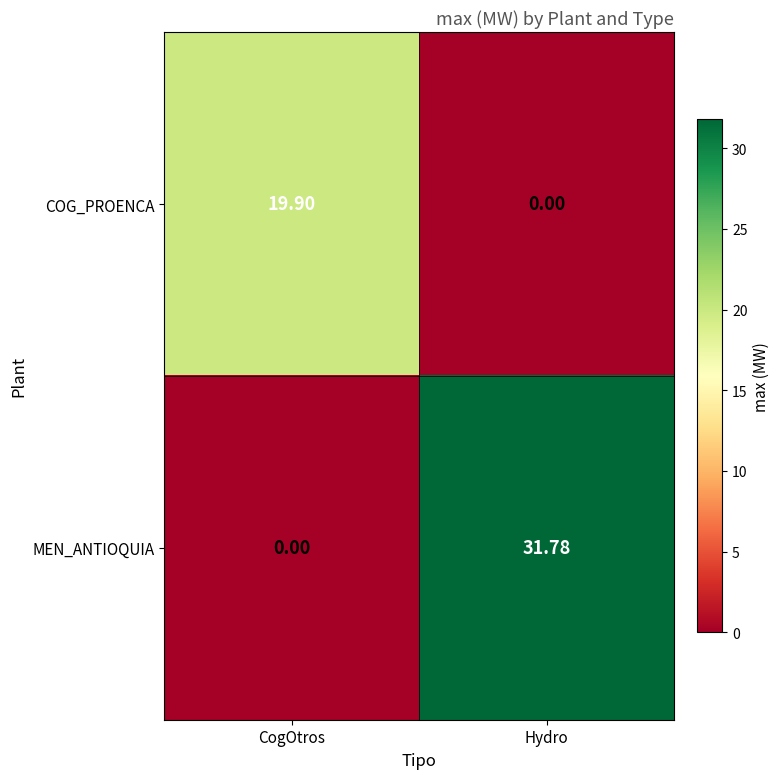

How many distinct data groups are displayed?

2